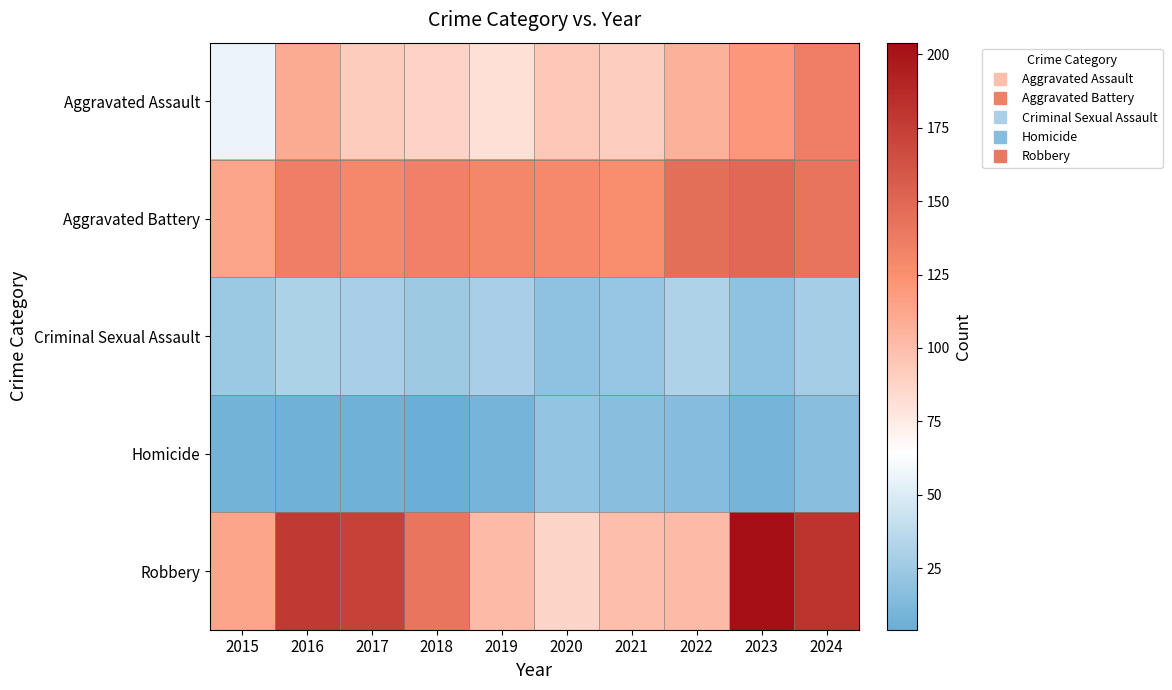

Reading left to right, what are all the values shown in this chart?

Aggravated Assault: 2015=57	2016=110	2017=92	2018=88	2019=81	2020=94	2021=91	2022=107	2023=121	2024=136
Aggravated Battery: 2015=113	2016=136	2017=130	2018=134	2019=131	2020=129	2021=126	2022=145	2023=149	2024=142
Criminal Sexual Assault: 2015=24	2016=31	2017=29	2018=25	2019=29	2020=19	2021=22	2022=32	2023=19	2024=28
Homicide: 2015=8	2016=7	2017=7	2018=4	2019=9	2020=21	2021=17	2022=15	2023=9	2024=17
Robbery: 2015=113	2016=178	2017=173	2018=141	2019=101	2020=87	2021=100	2022=101	2023=204	2024=181